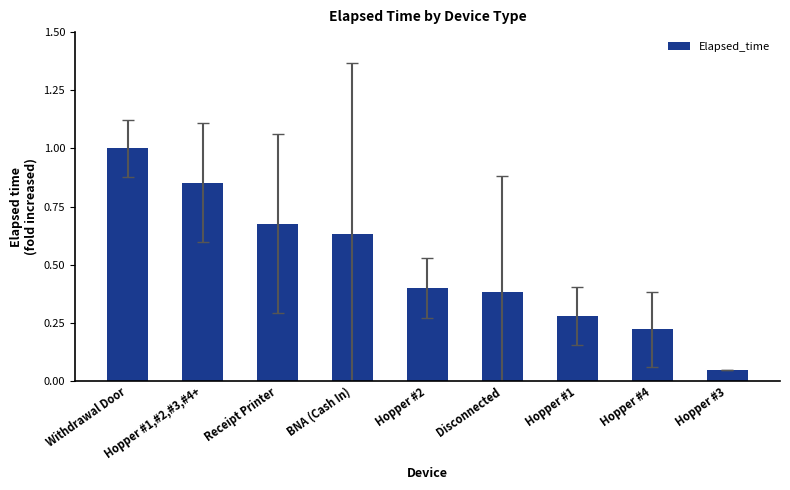

Does the chart contain any negative values?

No